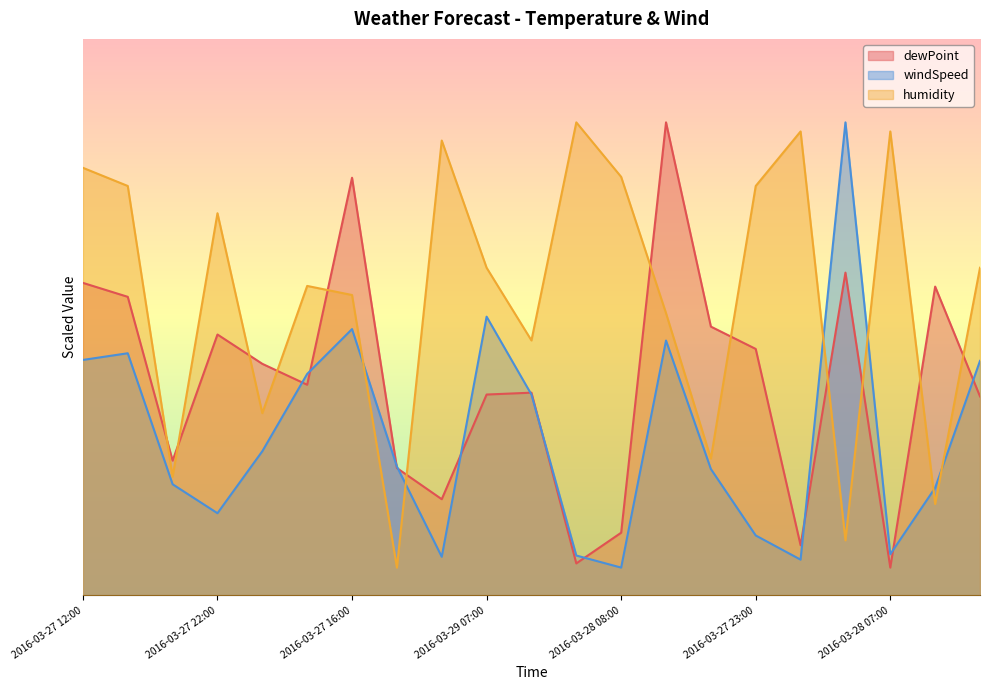

Rank the categories by dewPoint value from highest to lowest.

2016-03-27 17:00, 2016-03-27 16:00, 2016-03-29 12:00, 2016-03-27 12:00, 2016-03-28 20:00, 2016-03-27 13:00, 2016-03-28 21:00, 2016-03-27 22:00, 2016-03-27 23:00, 2016-03-28 22:00, 2016-03-29 04:00, 2016-03-29 01:00, 2016-03-29 07:00, 2016-03-29 05:00, 2016-03-28 12:00, 2016-03-28 14:00, 2016-03-28 02:00, 2016-03-28 08:00, 2016-03-28 04:00, 2016-03-28 05:00, 2016-03-28 07:00